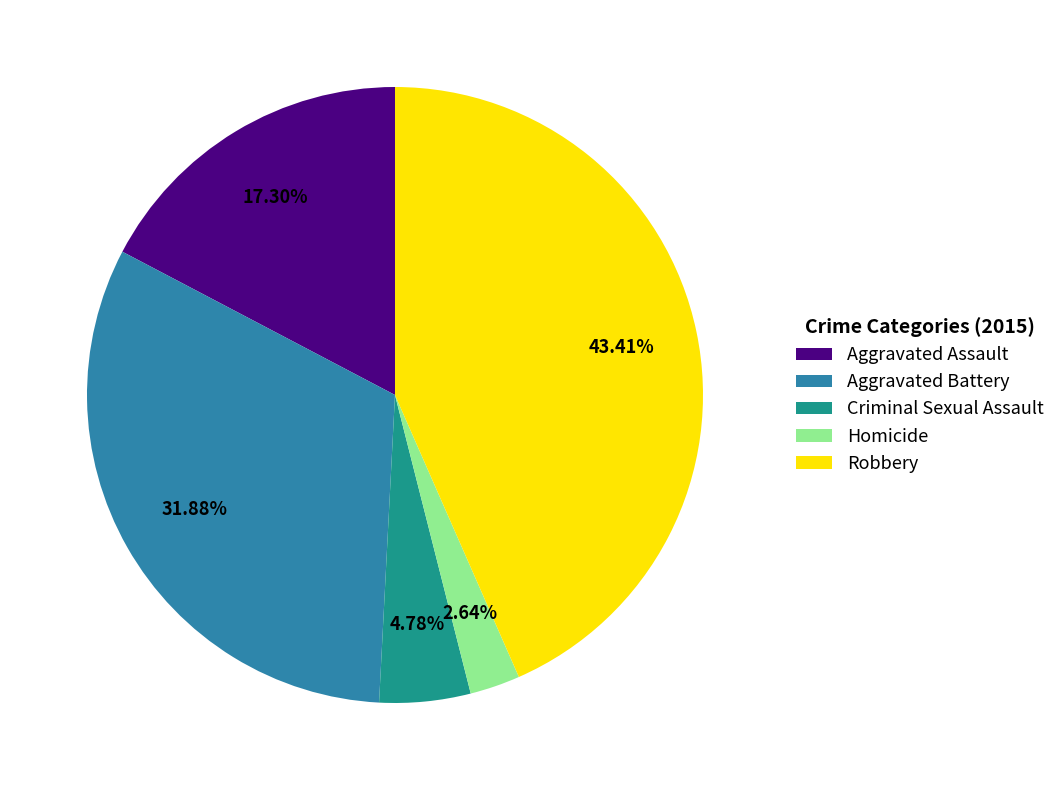

Does Criminal Sexual Assault represent more than half of the total?

No